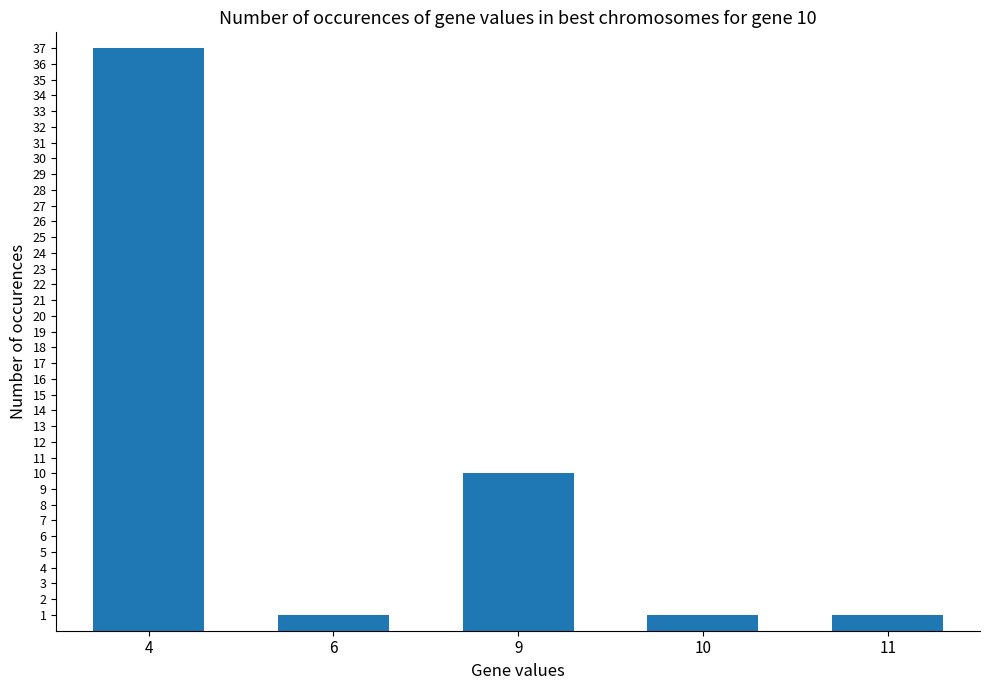

What is the difference between the second highest and second lowest values?

9